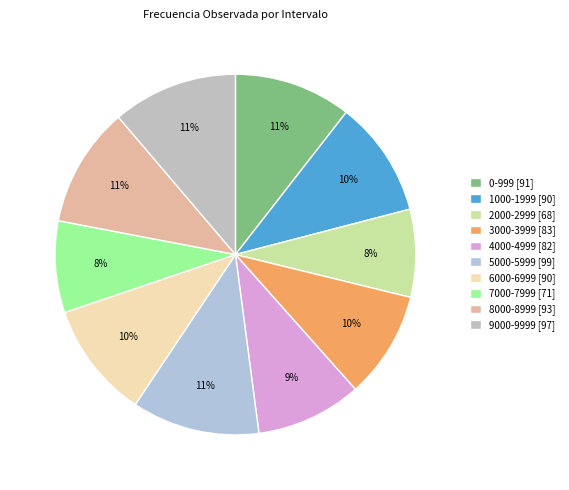

To the nearest percent, what portion does 9000-9999 represent?

11%